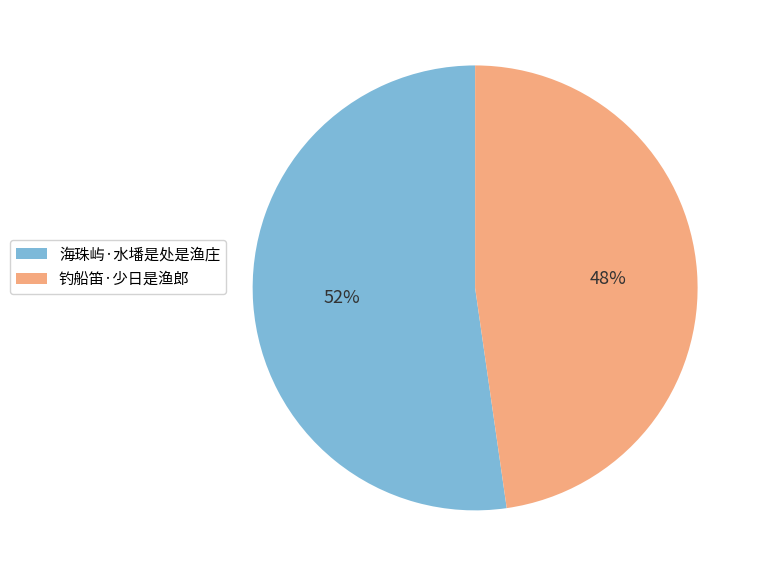

The 海珠屿·水墦是处是渔庄 slice represents 59% of the pie. True or false?

False